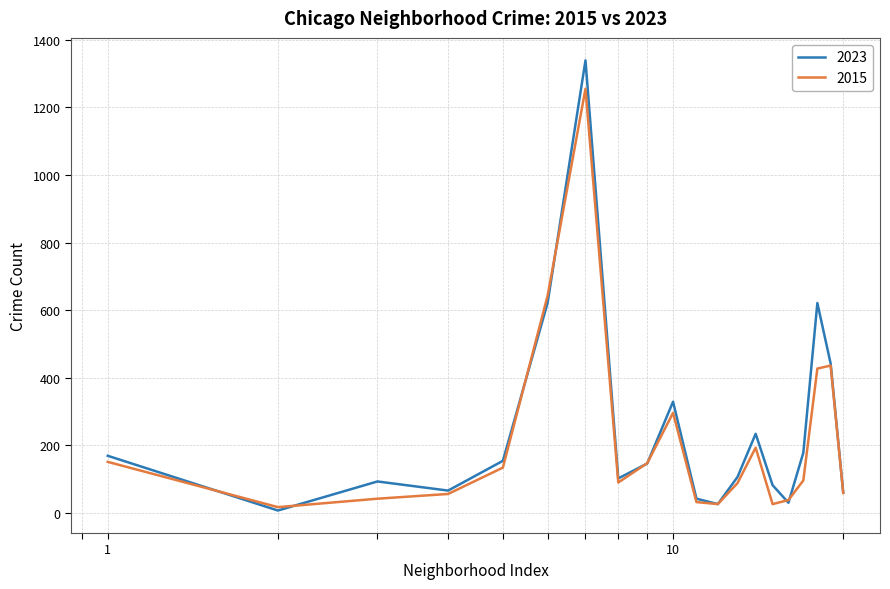

True or false: 2015 has more than 2 points higher than both neighbors.

True